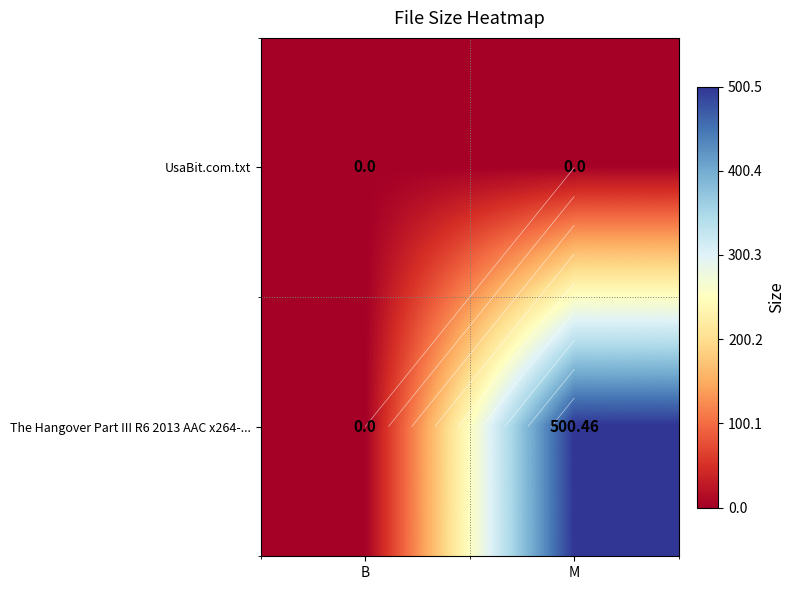

Which category has the lowest value in the UsaBit.com.txt series?

B